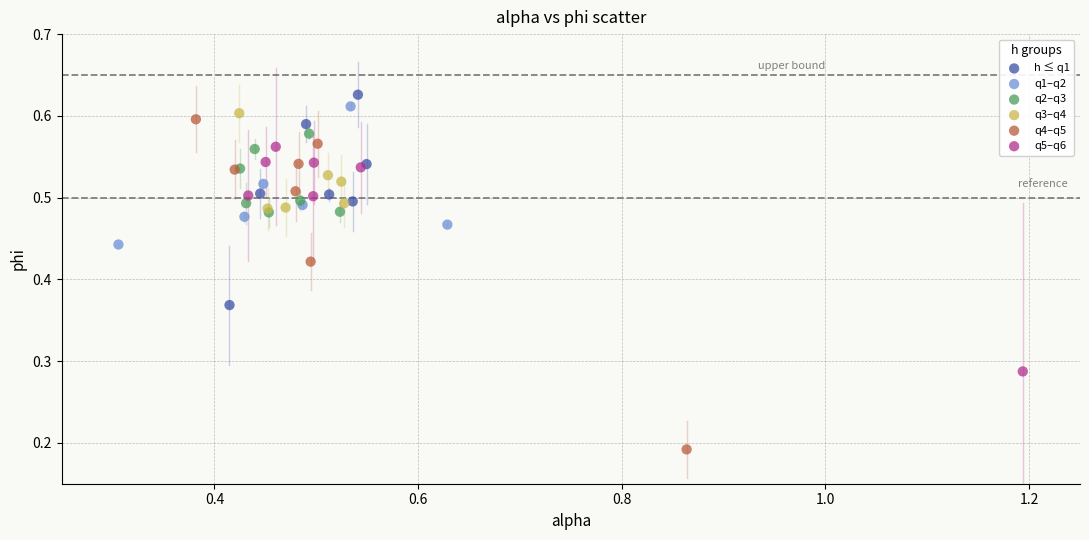

Which series reaches the minimum Y coordinate?

q4–q5